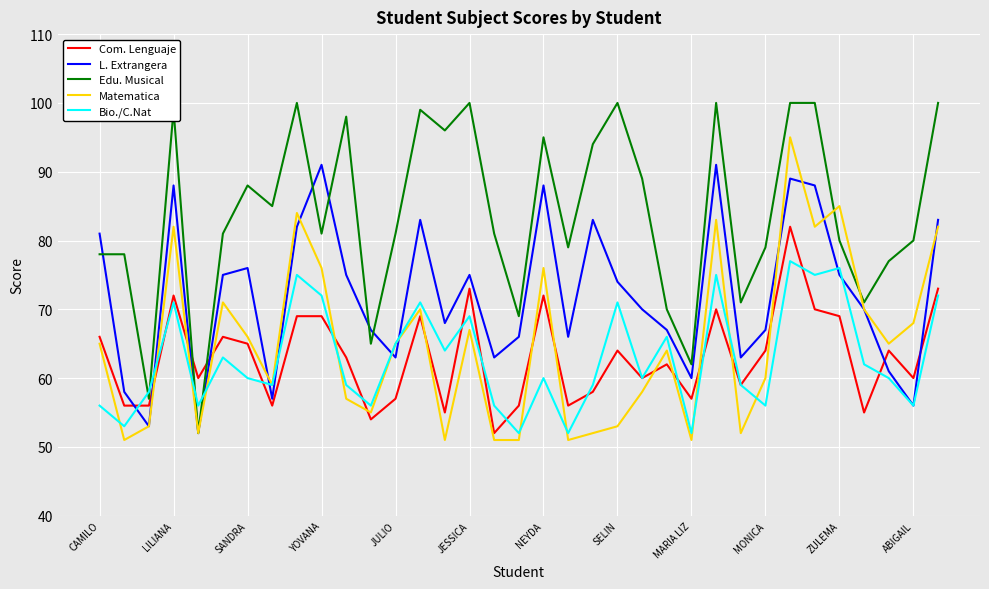

Rank the series by their maximum value, from highest to lowest.

Edu. Musical, Matematica, L. Extrangera, Com. Lenguaje, Bio./C.Nat